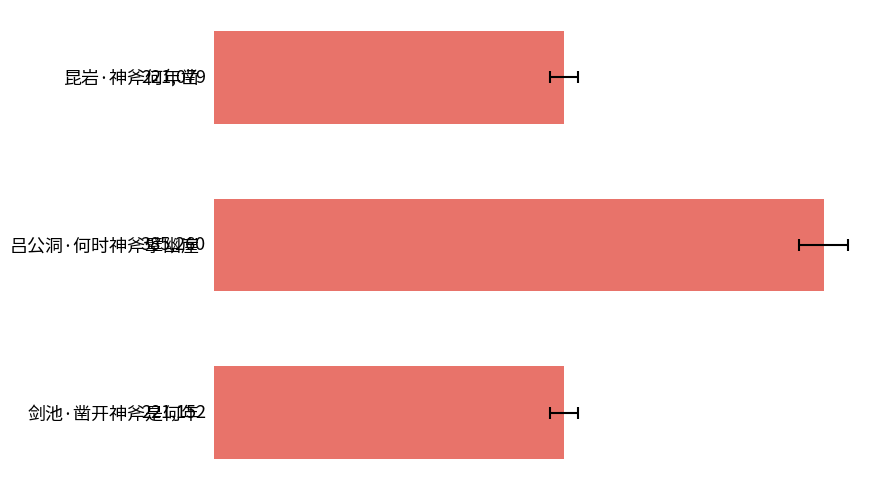

What is the value of the 1st bar from the left?

221079